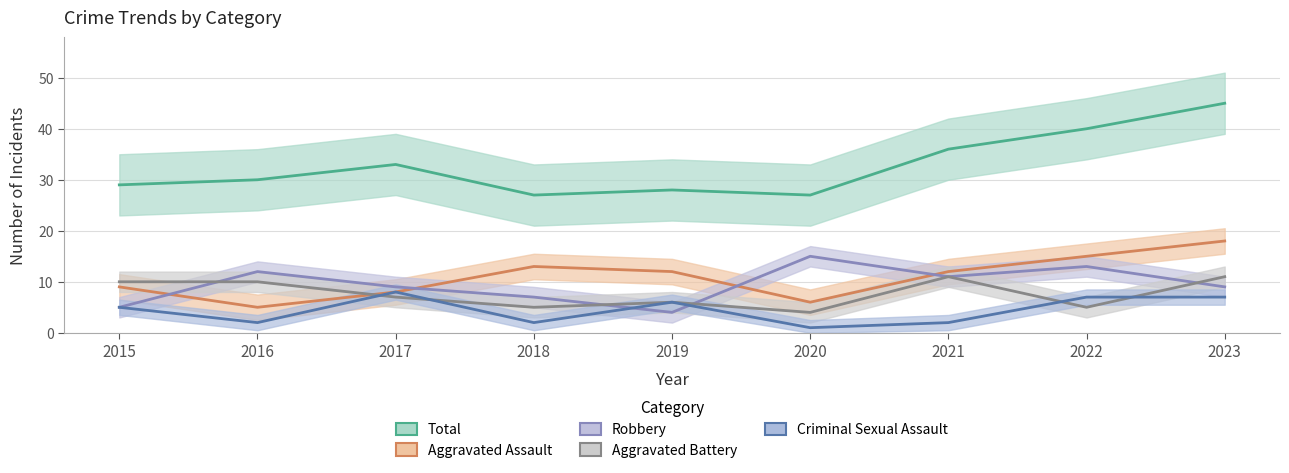

Reading right to left, list all the values displayed in this chart.

Total: 45	40	36	27	28	27	33	30	29
Aggravated Assault: 18	15	12	6	12	13	8	5	9
Robbery: 9	13	11	15	4	7	9	12	5
Aggravated Battery: 11	5	11	4	6	5	7	10	10
Criminal Sexual Assault: 7	7	2	1	6	2	8	2	5